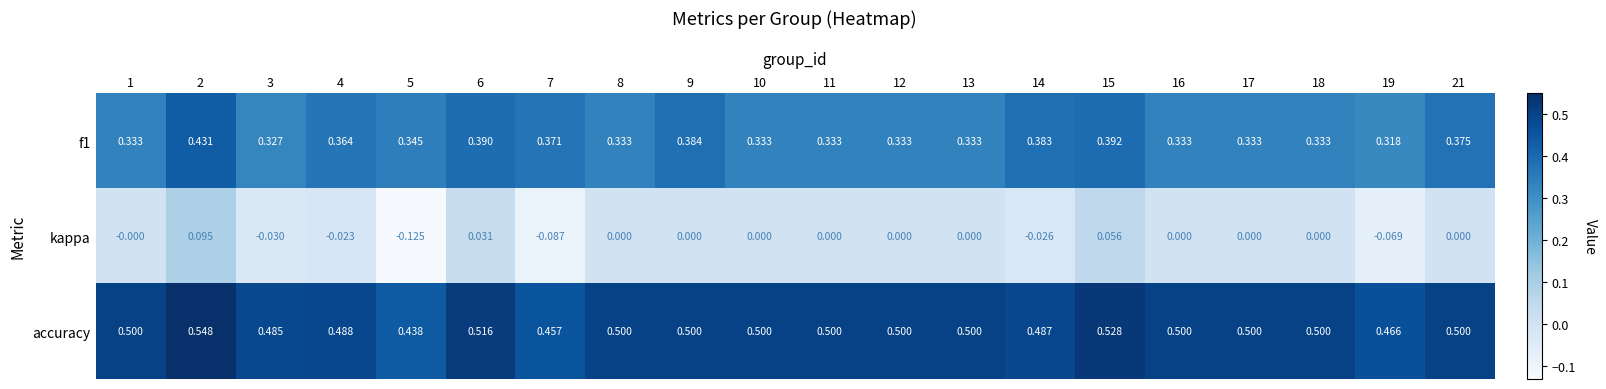

Is the value of accuracy at 9 greater than the value of kappa at 11?

Yes